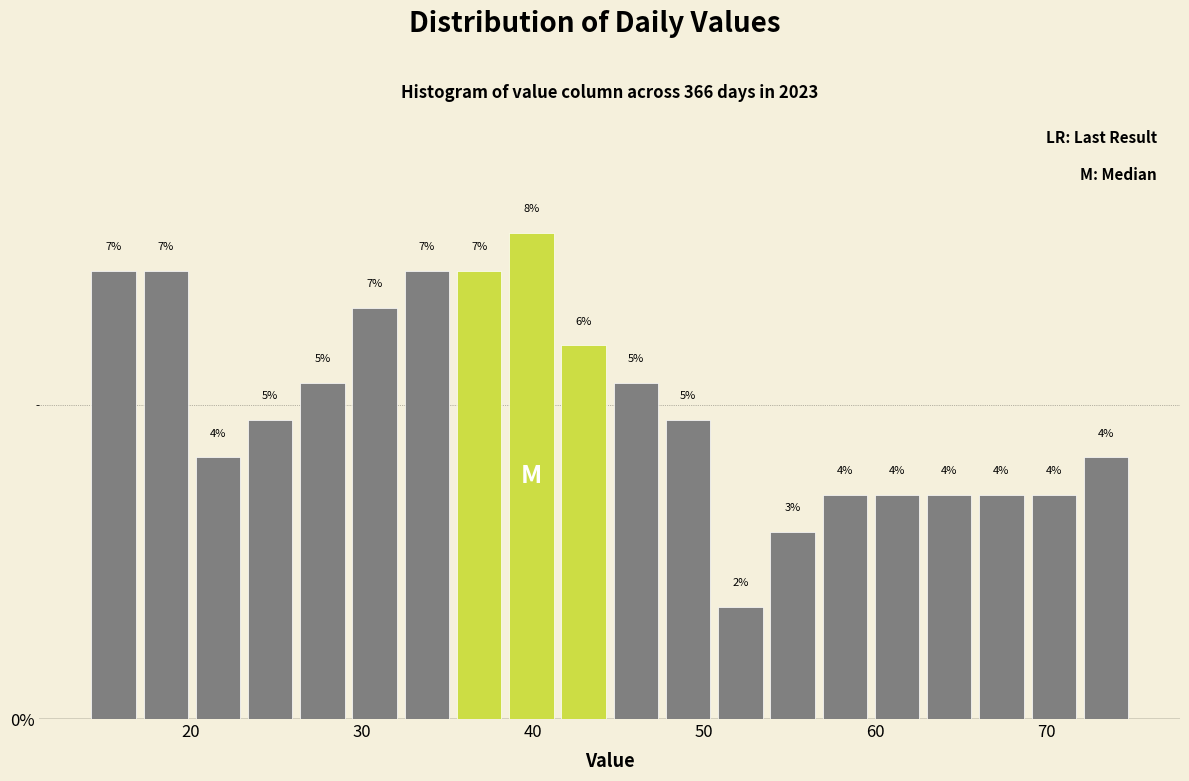

Around what value on the x-axis is the tallest bar? Give the approximate position of its centre, as read against the axis.

40